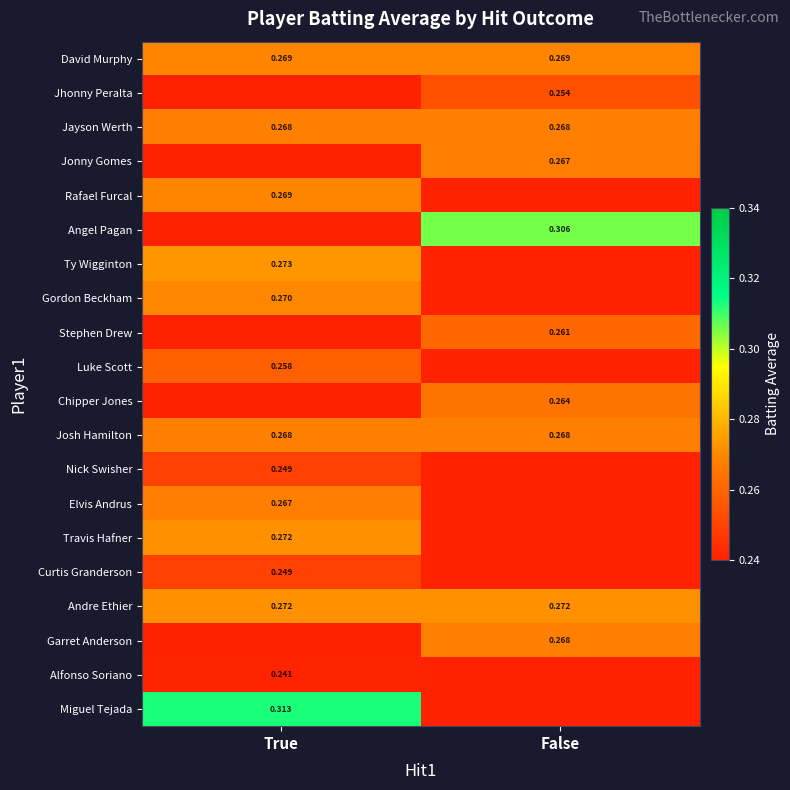

Is it true that Alfonso Soriano equals -0.1 at False?

False